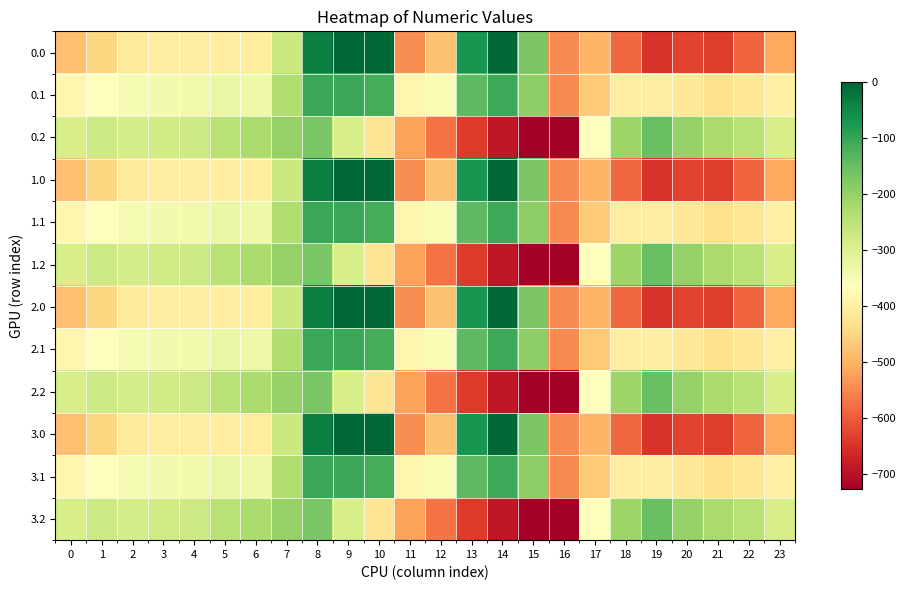

What is the minimum value shown in the chart?

-726.6